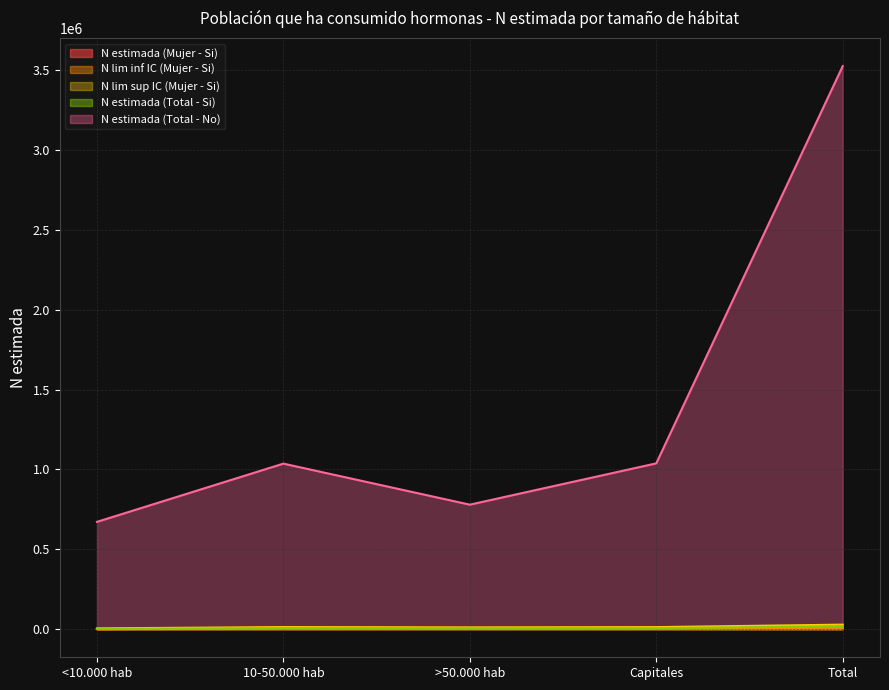

How many interior local peaks does the N lim sup IC (Mujer - Si) series have?

1